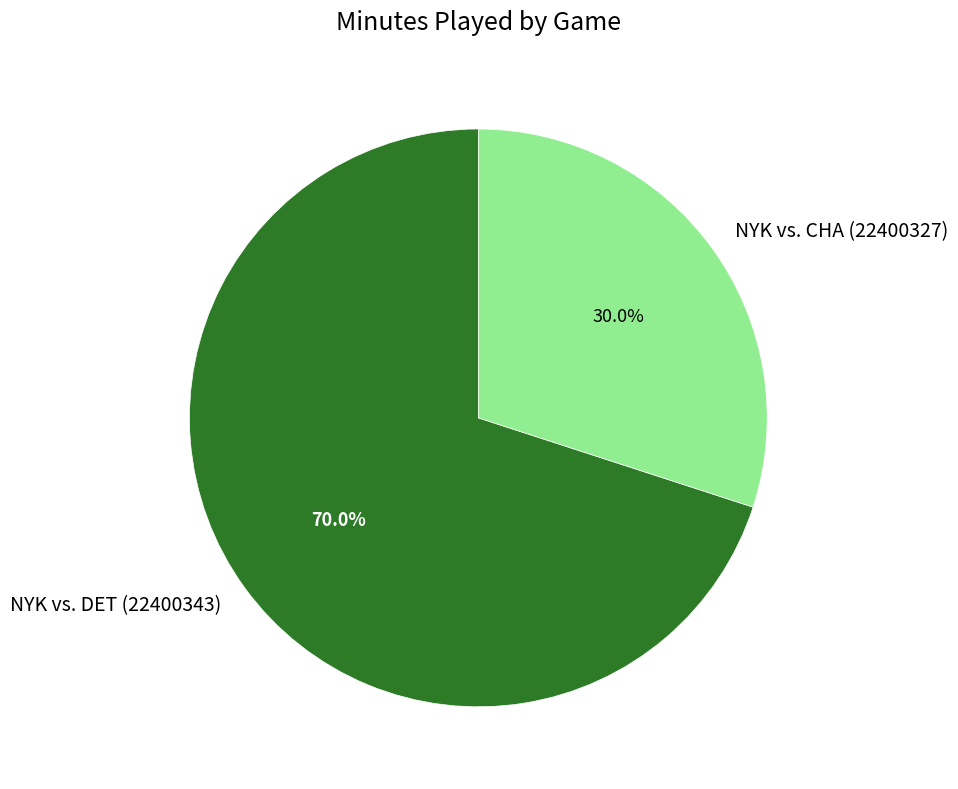

Does NYK vs. CHA (22400327) represent more than half of the total?

No